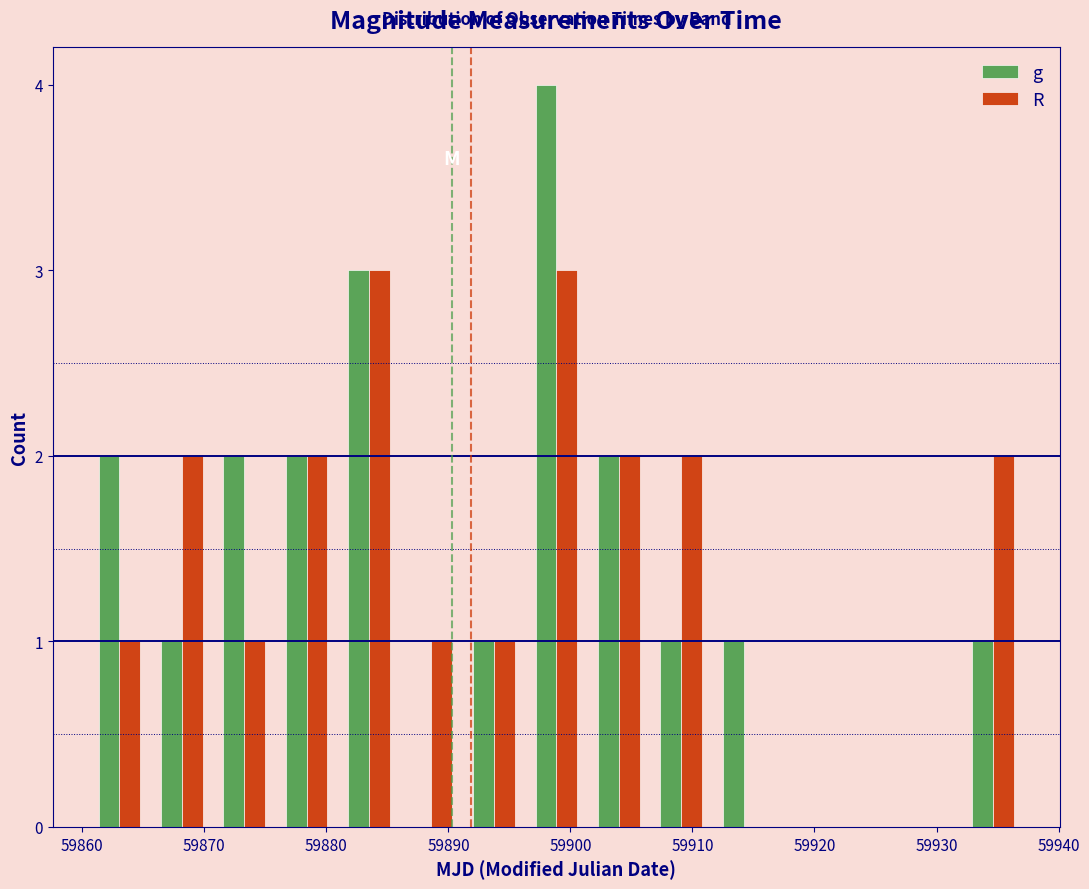

In the g series, which range on the x-axis has the tallest bar?

59896 to 59901